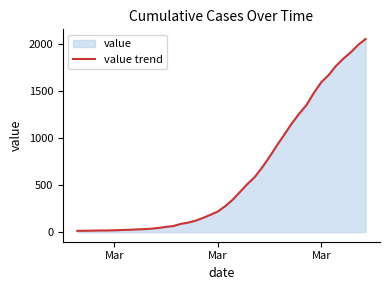

Which label corresponds to the smallest value in the chart?

Mar